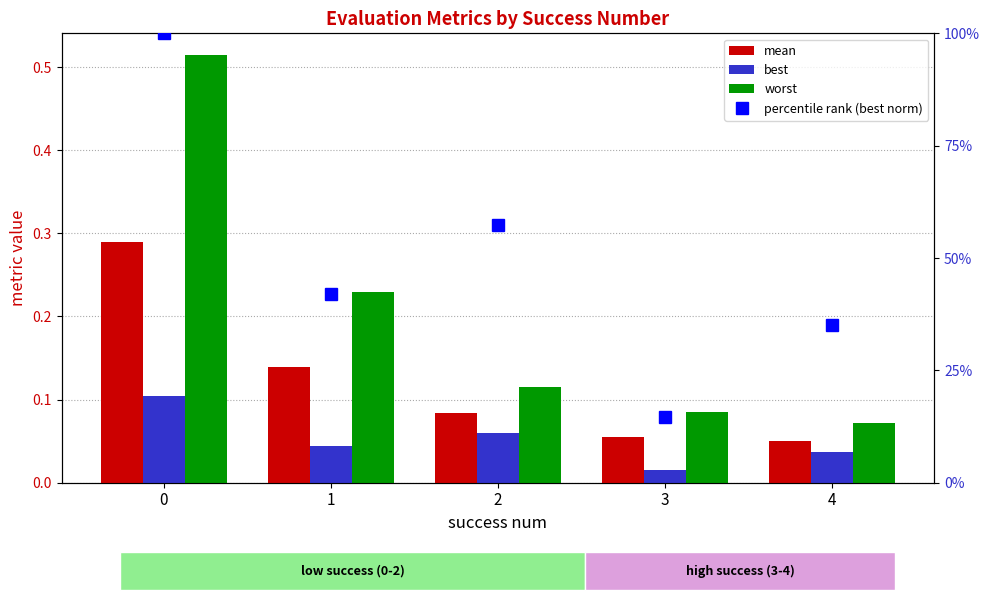

The value of percentile rank (best norm) at 0 is 1.6. True or false?

False